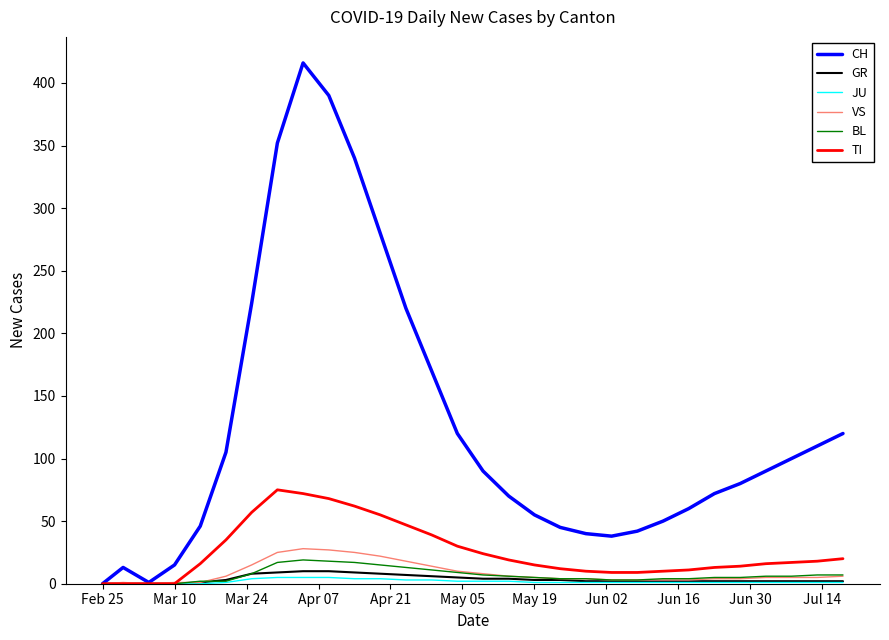

What is the greatest value displayed?

416